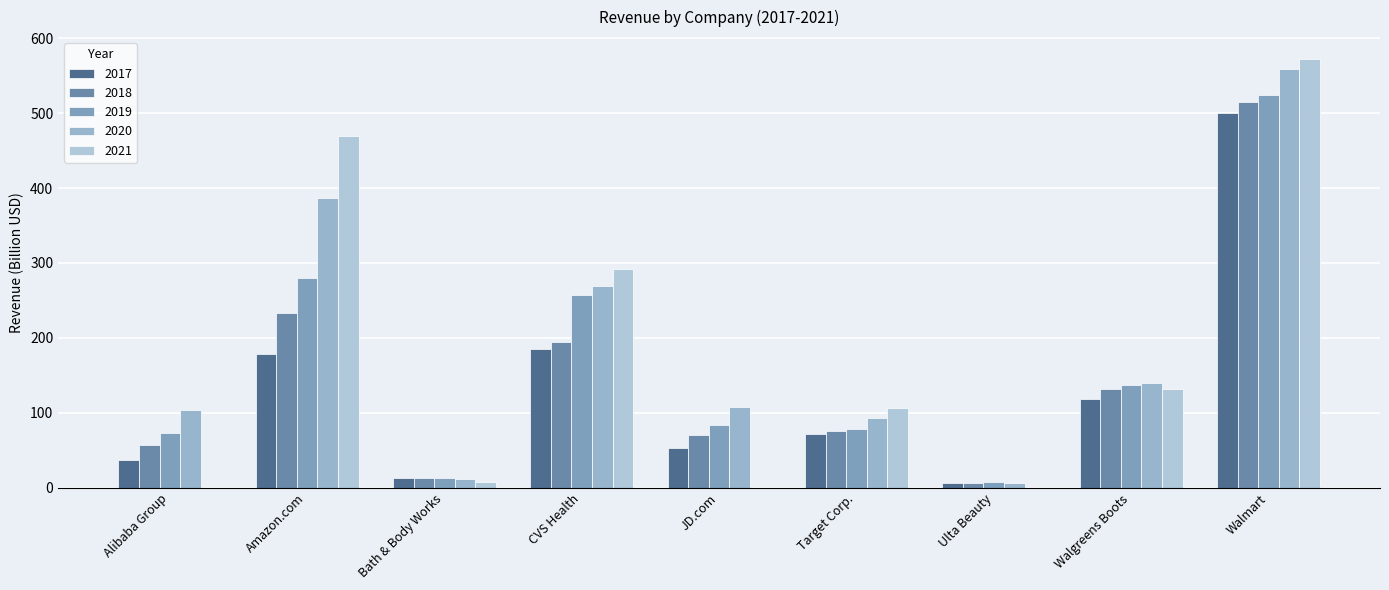

True or false: 2020 has a value of 11.8 at Bath & Body Works.

True